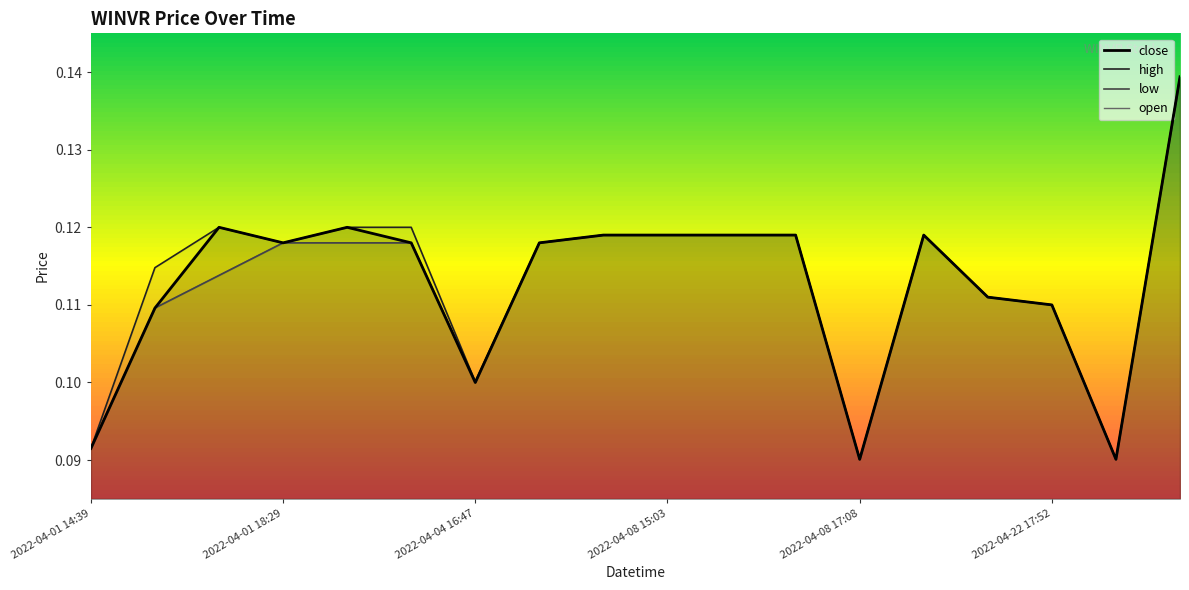

True or false: high has more than 2 interior local peaks.

False